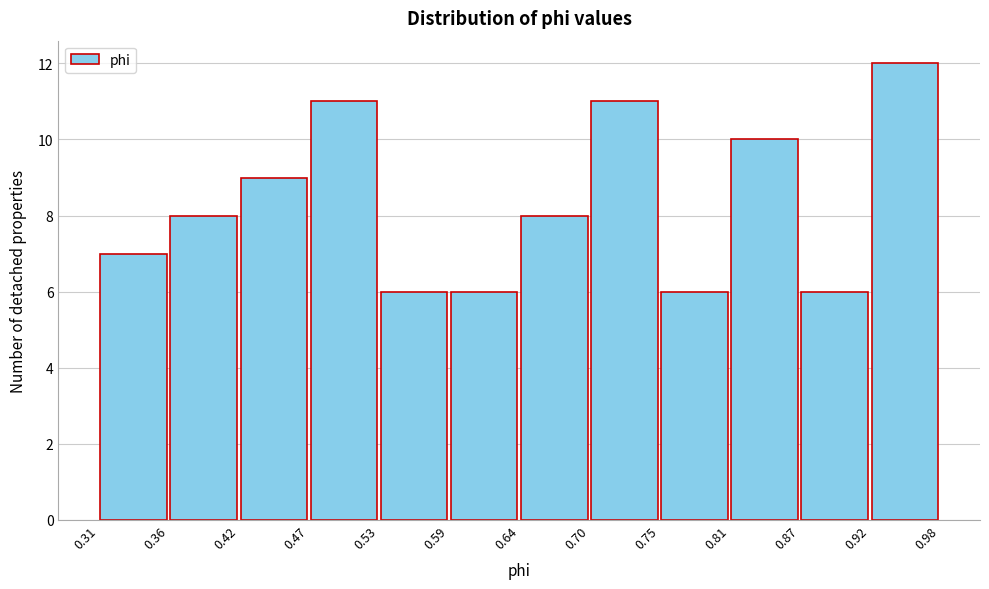

What is the height of the bar covering 0.81 to 0.87 on the x-axis? The values are not printed on the chart, so give them approximately, as read against the axis.

10